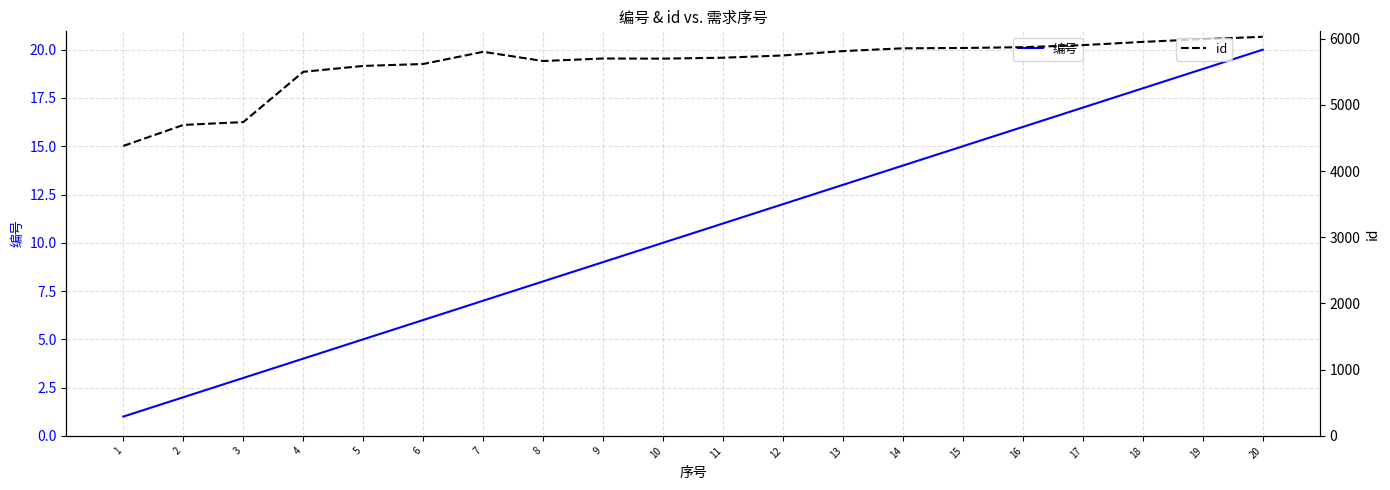

The value of id at 20 is 6027. True or false?

True